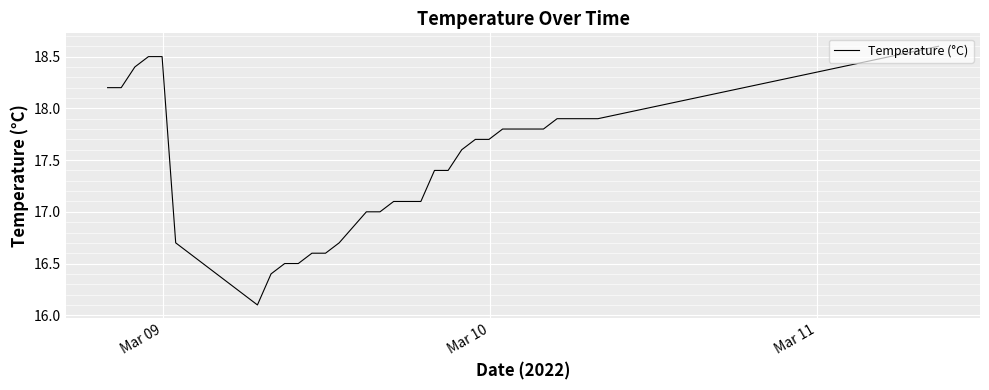

What is the greatest value displayed?

18.6